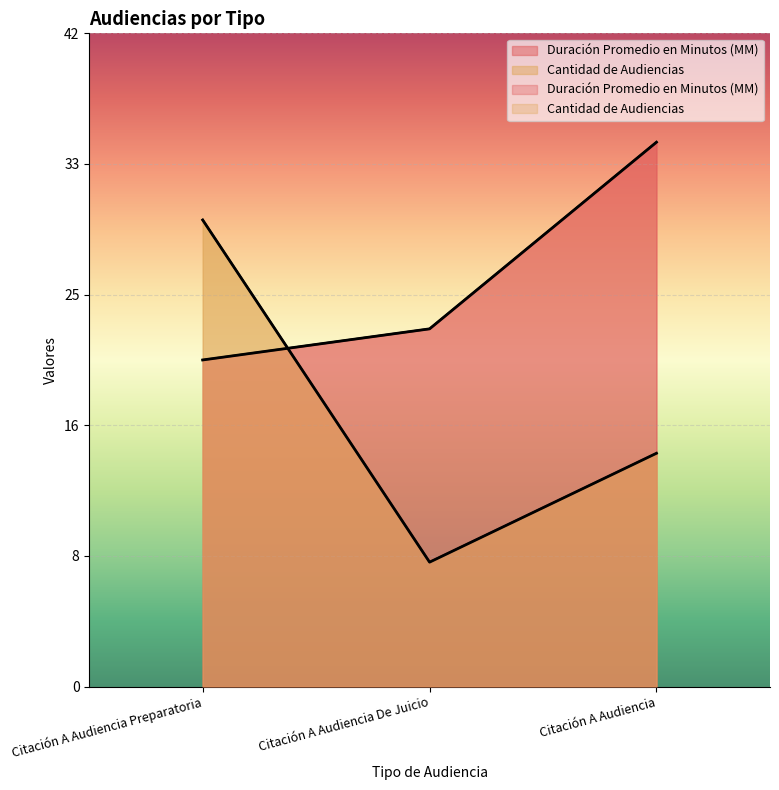

What is the sum of all Duración Promedio en Minutos (MM) values?

79